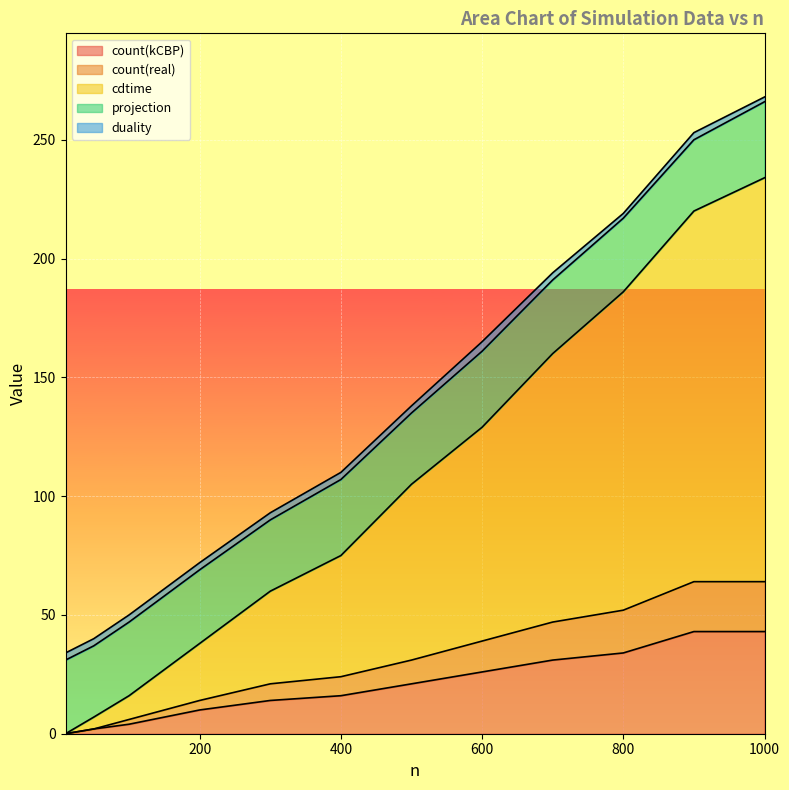

Count the number of categories in the chart.

12